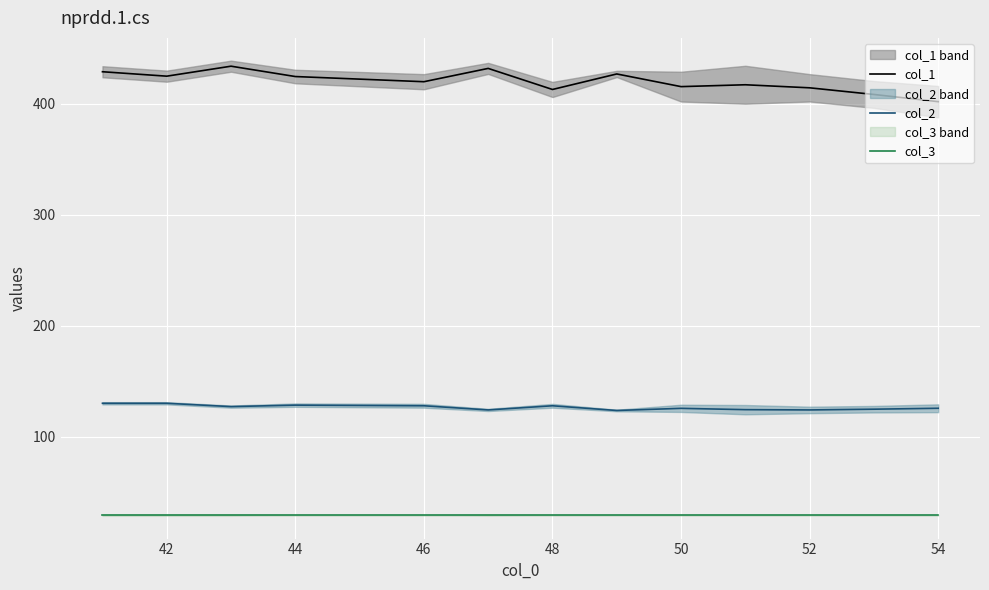

Reading left to right, what are all the values shown in this chart?

col_1: 429.0	425.0	434.0	424.7	420.0	432.0	413.0	427.0	415.6	417.2	414.5	408.5	402.0
col_2: 130.0	130.0	127.0	128.3	127.8	124.0	127.8	123.5	125.4	124.2	124.0	124.7	125.5
col_3: 29.0	29.0	29.0	29.0	29.0	29.0	29.0	29.0	29.0	29.0	29.0	29.0	29.0